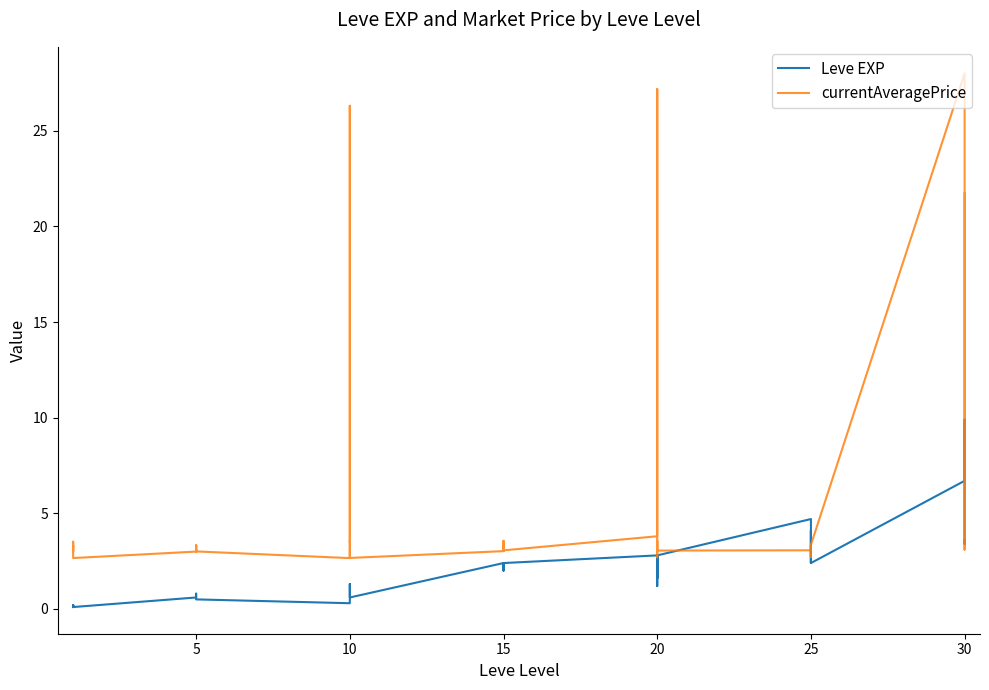

Which series changed the most between 5 and 10?

Leve EXP